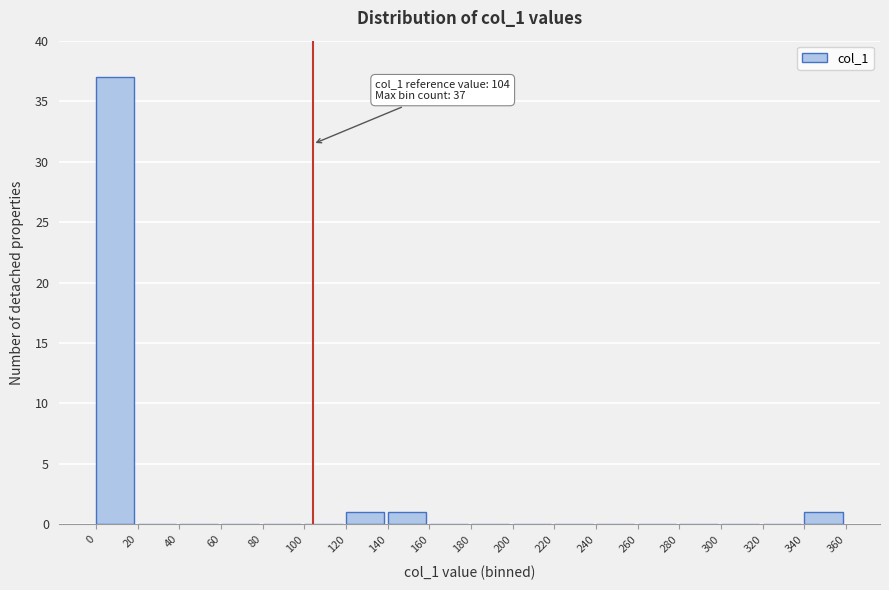

Which range on the x-axis has the tallest bar?

0 to 20